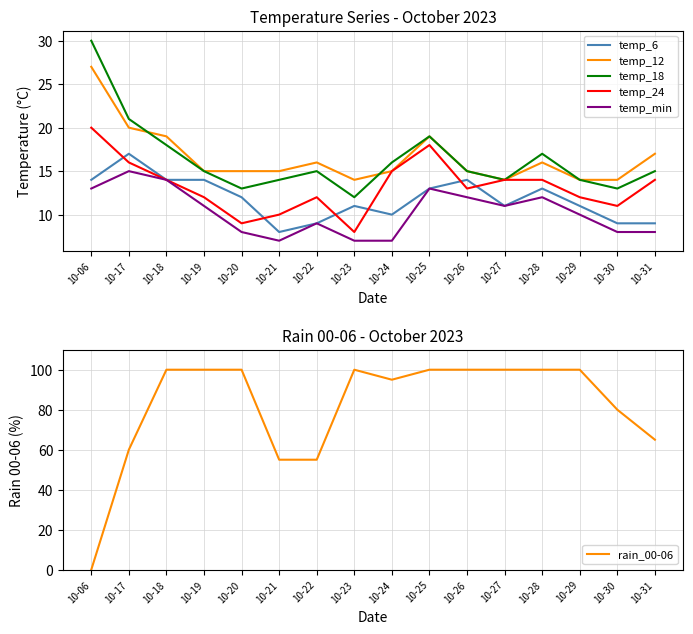

After their last crossing, which series has the higher values: rain_00-06 or temp_24?

rain_00-06